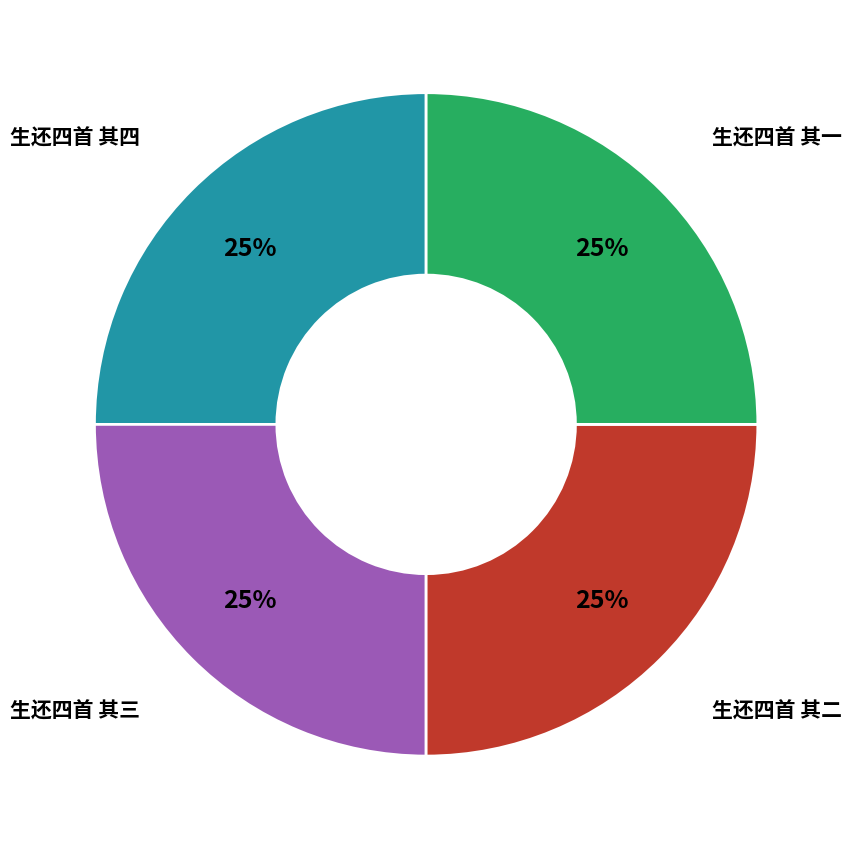

To the nearest percent, what is the average slice percentage?

25%